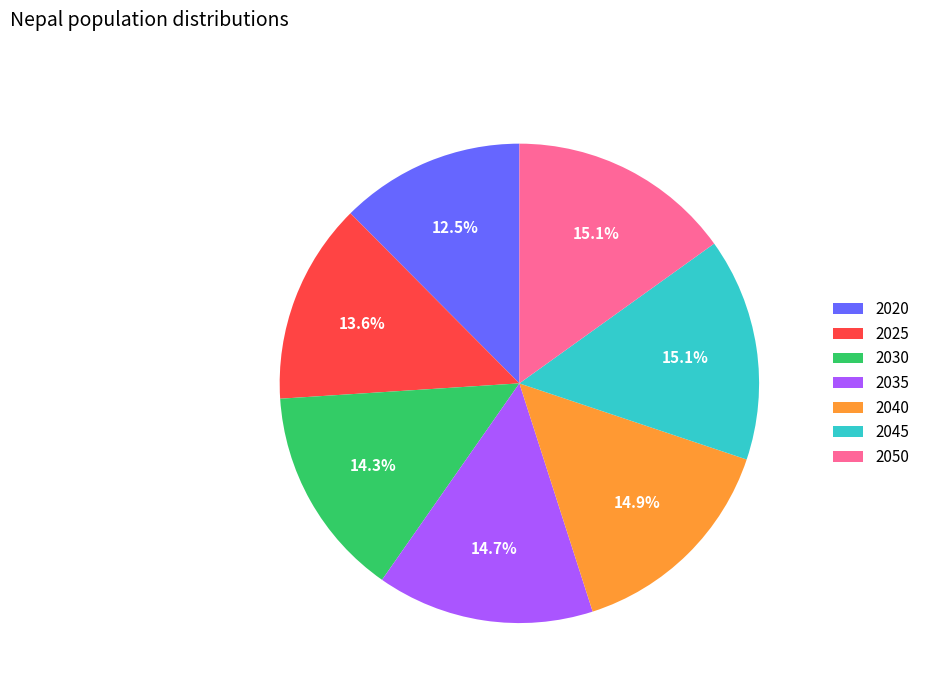

How many slices are in this pie chart?

7